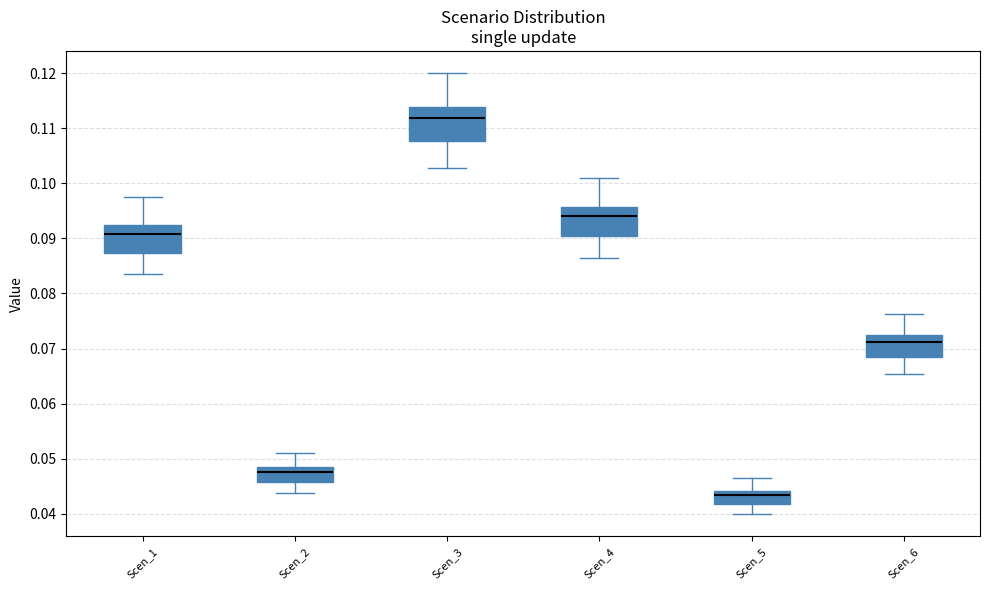

Which box has the lowest median line?

Scen_5